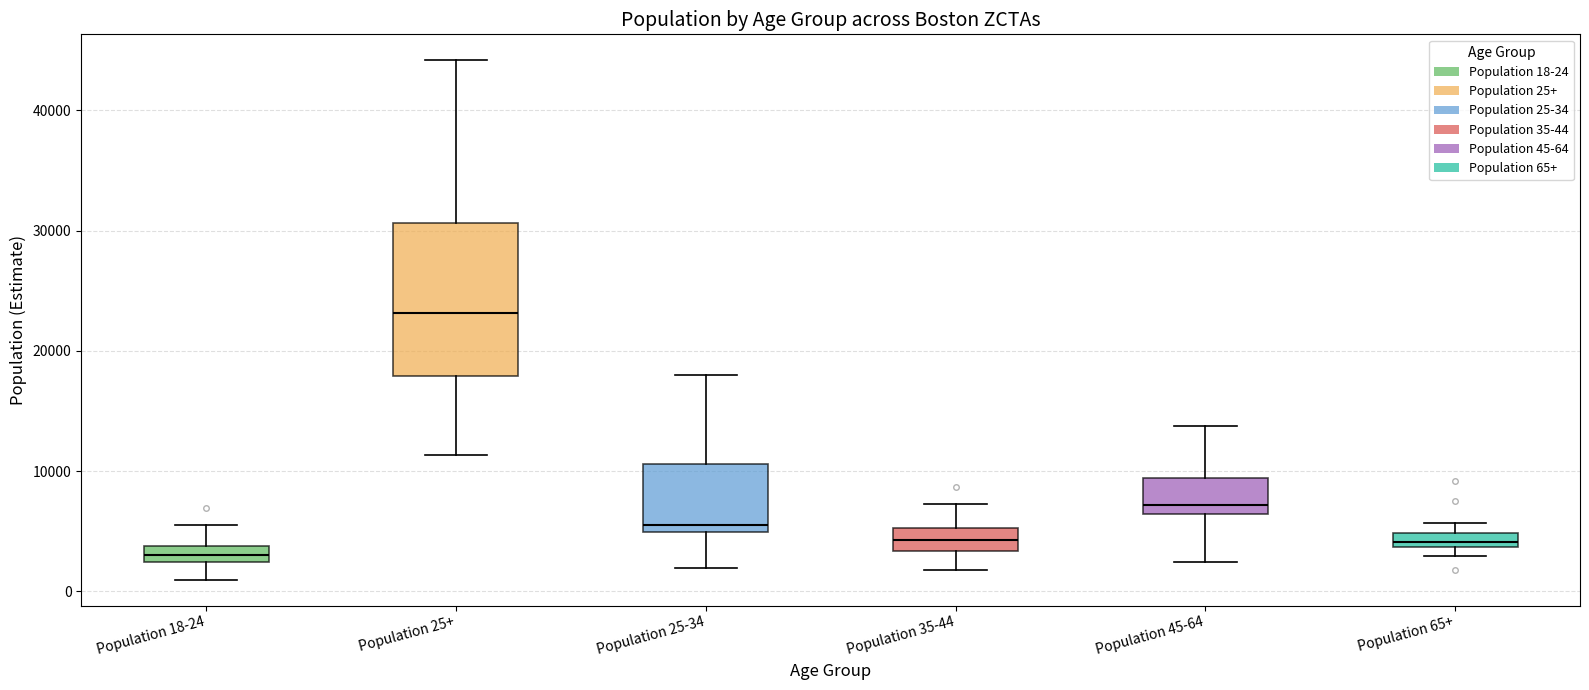

Comparing the boxes themselves (not the whiskers), which one is the tallest?

Population 25+